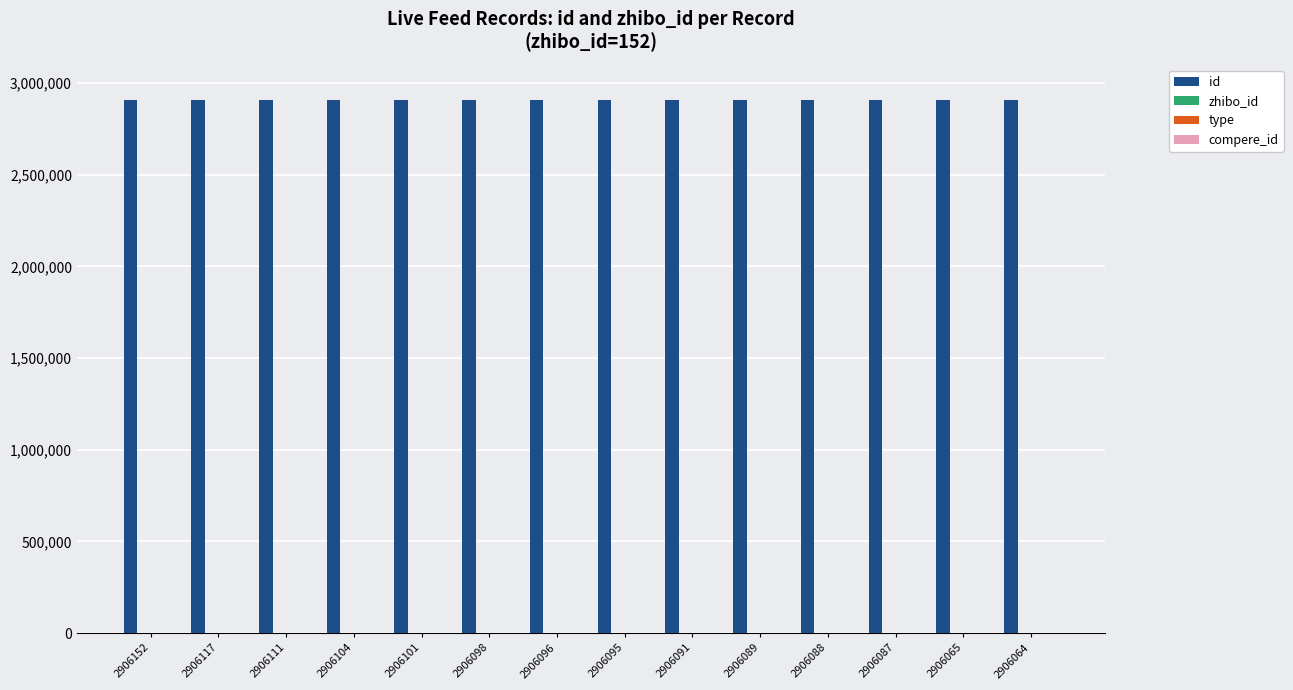

True or false: id has a value of 1572119 at 2906087.

False